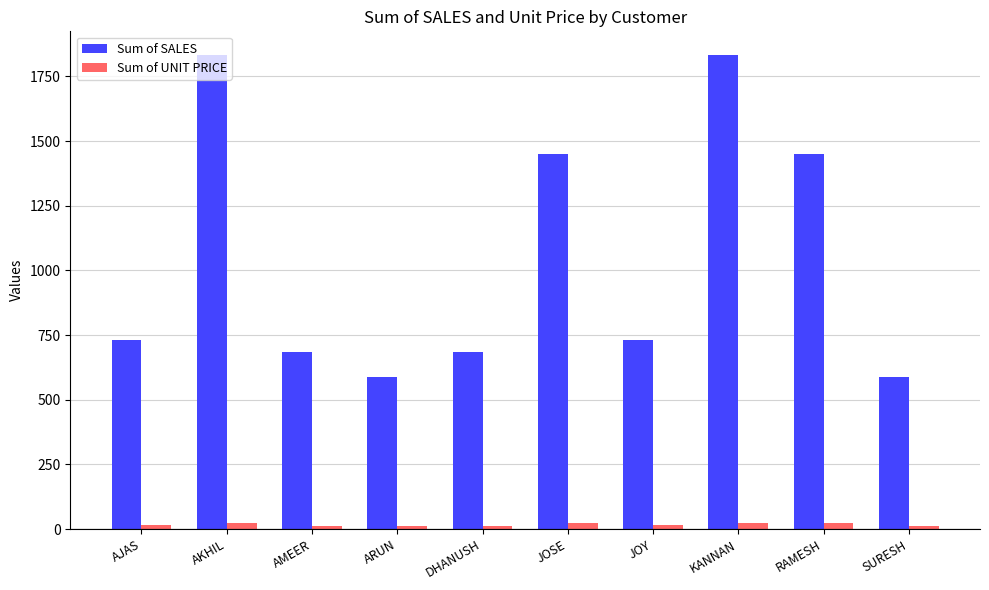

Rank the series by their average value, from lowest to highest.

Sum of UNIT PRICE, Sum of SALES